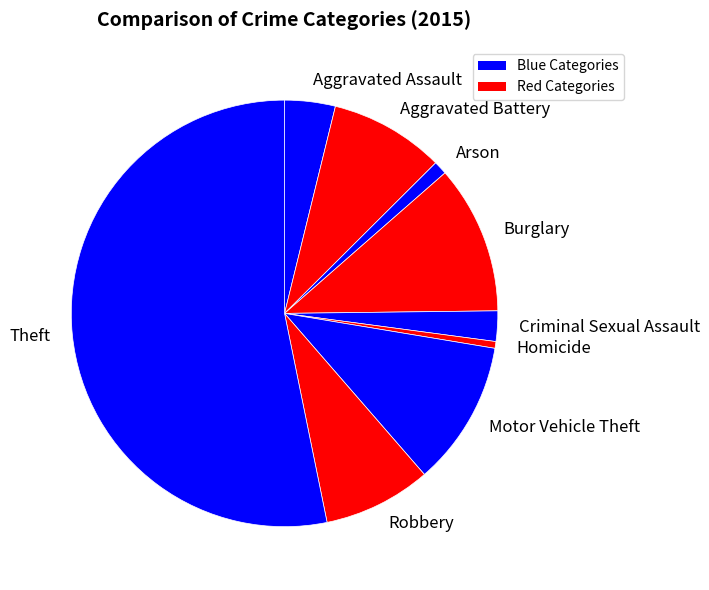

True or false: Burglary accounts for 20% of the total.

False